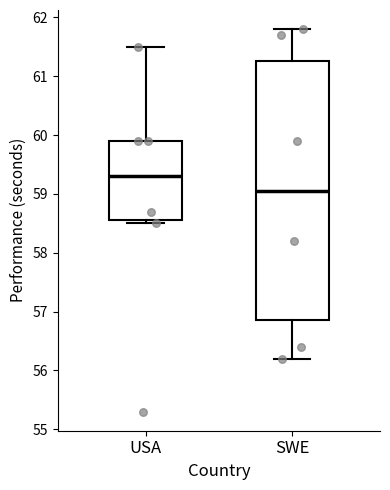

Reading left to right, read every box against the y-axis: the position of its median line, the range the box covers, and the ends of its whiskers. The values are not printed on the chart, so give them approximately, as read against the axis.

USA: median 59.3, box 58.6 to 59.9, whiskers 58.5 to 61.5
SWE: median 59.1, box 56.9 to 61.3, whiskers 56.2 to 61.8